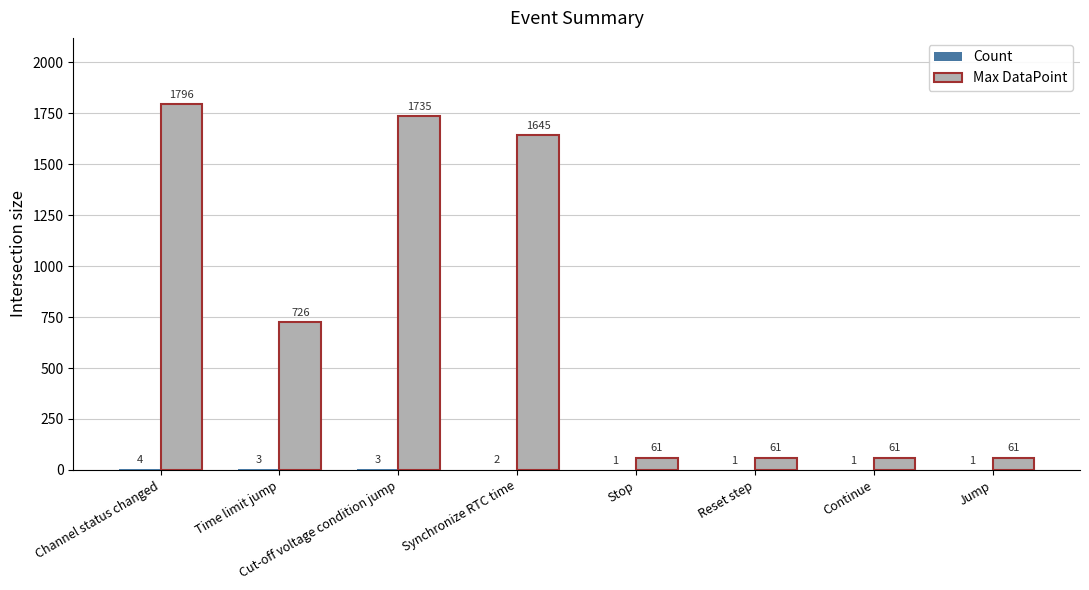

At which category is the sum across all series the highest?

Channel status changed